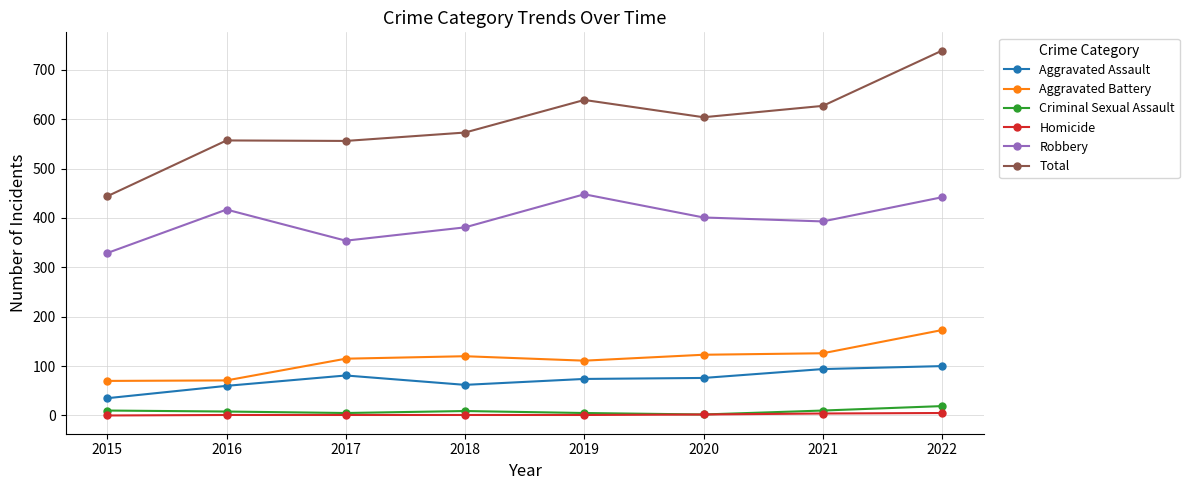

True or false: Robbery and Homicide cross at least once.

False